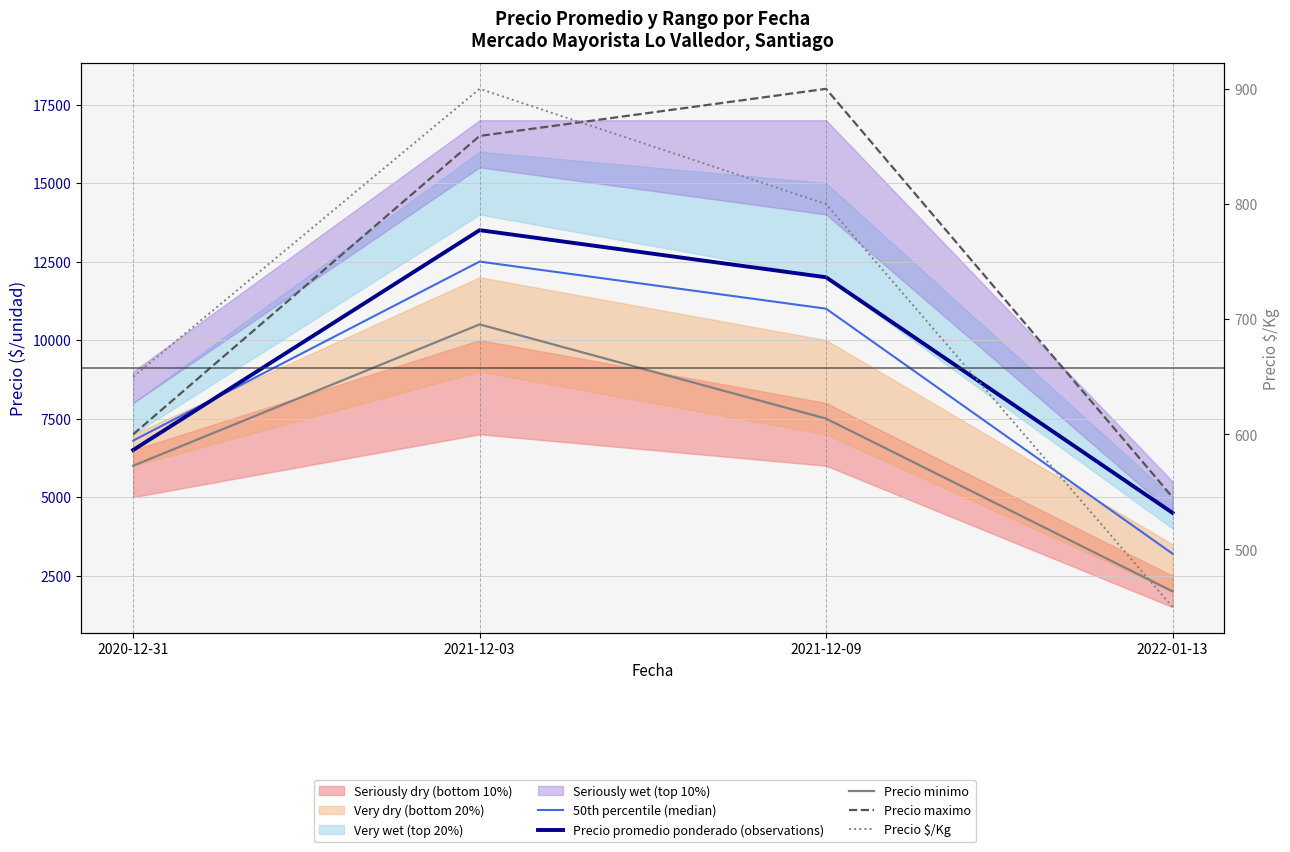

What is the average value of the Precio promedio ponderado (observations) series?

9125